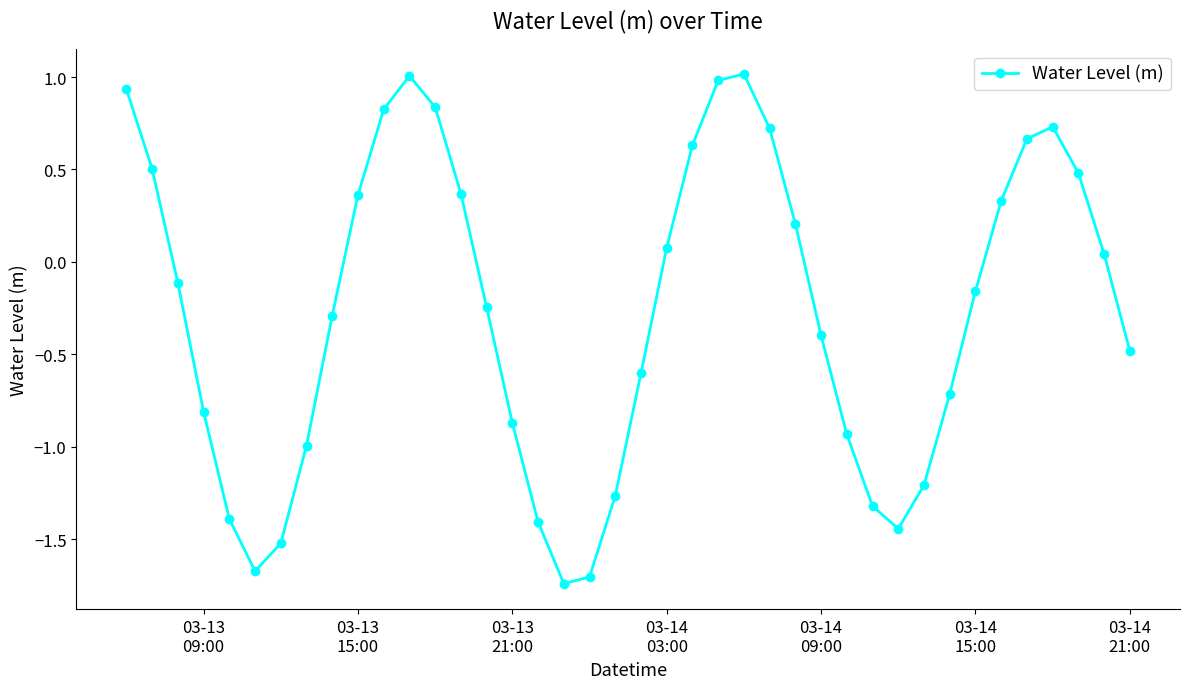

What is the value of the 24th point from the left?

1.0